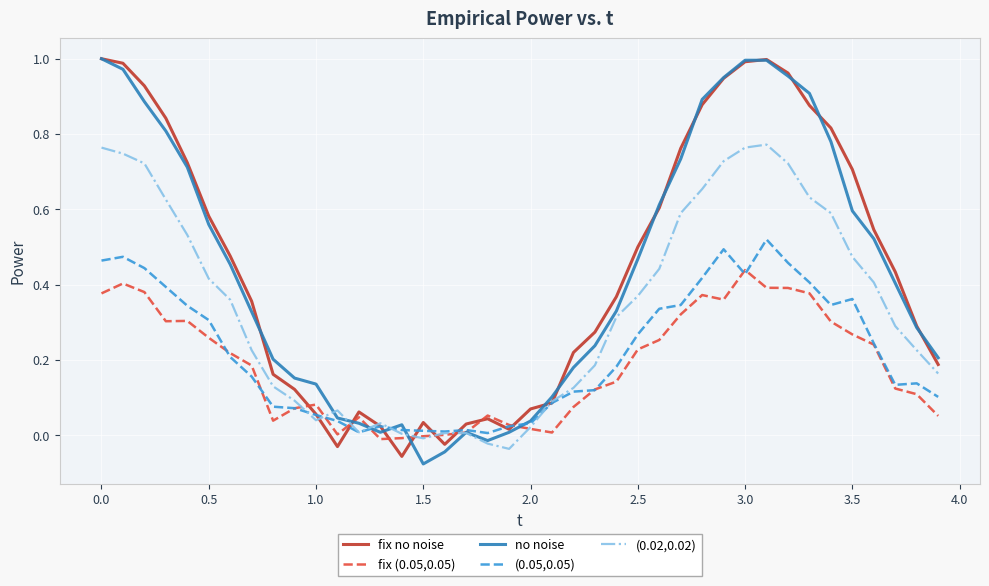

Does the chart display data point markers on the line(s)?

No